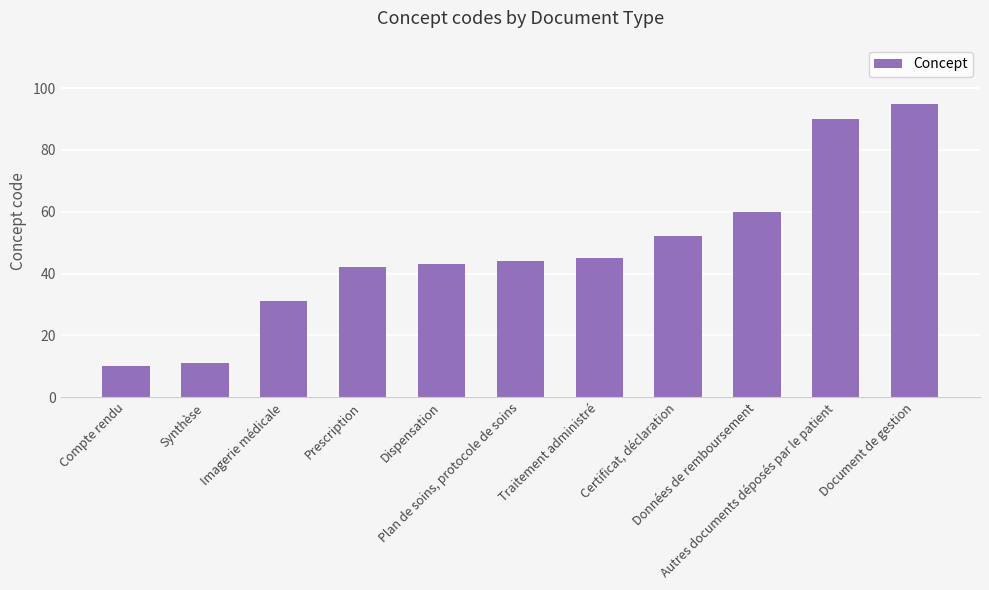

Which category has the highest value across all series?

Document de gestion